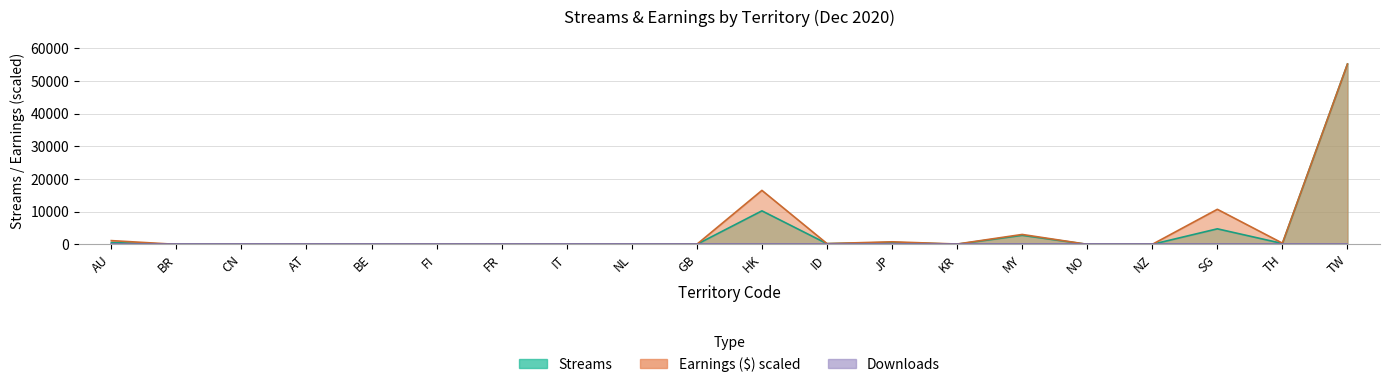

True or false: Earnings has a value of 1264.1 at JP.

False